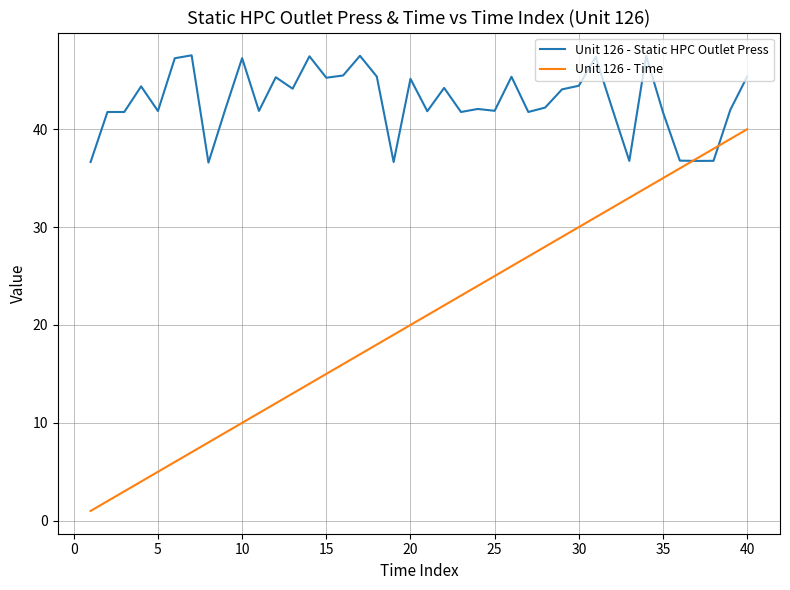

Which series has the largest total across all categories?

Unit 126 - Static HPC Outlet Press